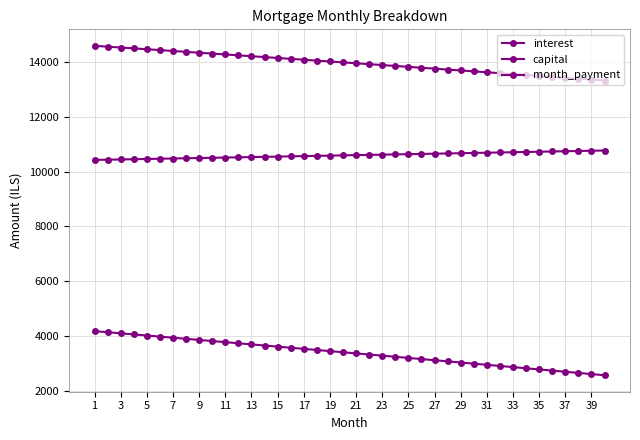

How many lines are shown in the chart?

3